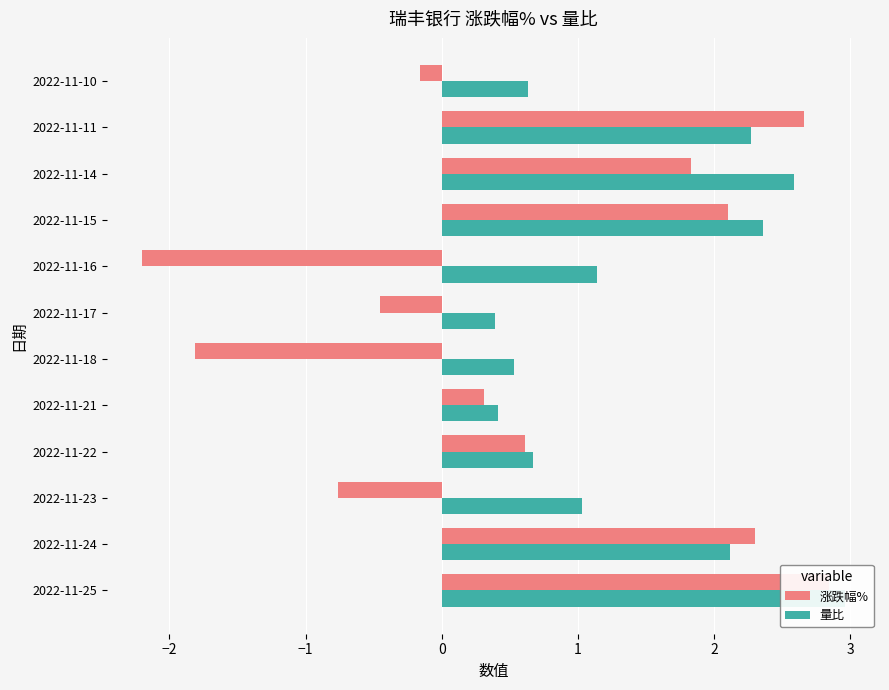

What is the difference between the second highest and minimum values in the 涨跌幅% series?

4.9